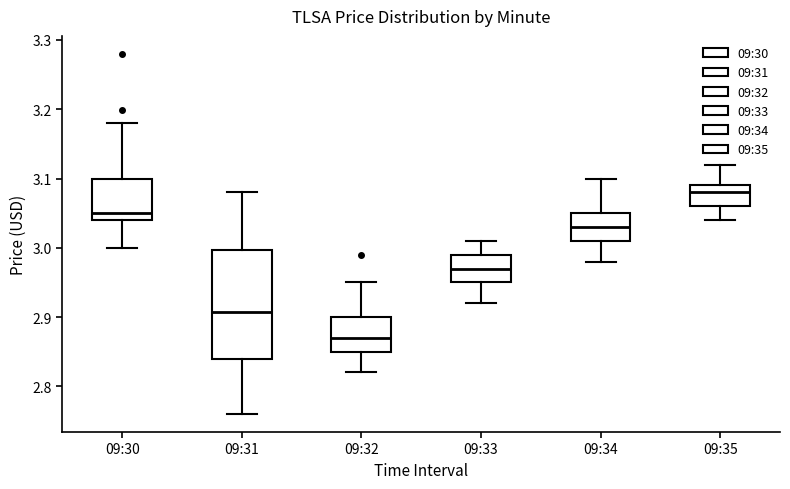

Which box's median line is the highest?

09:35